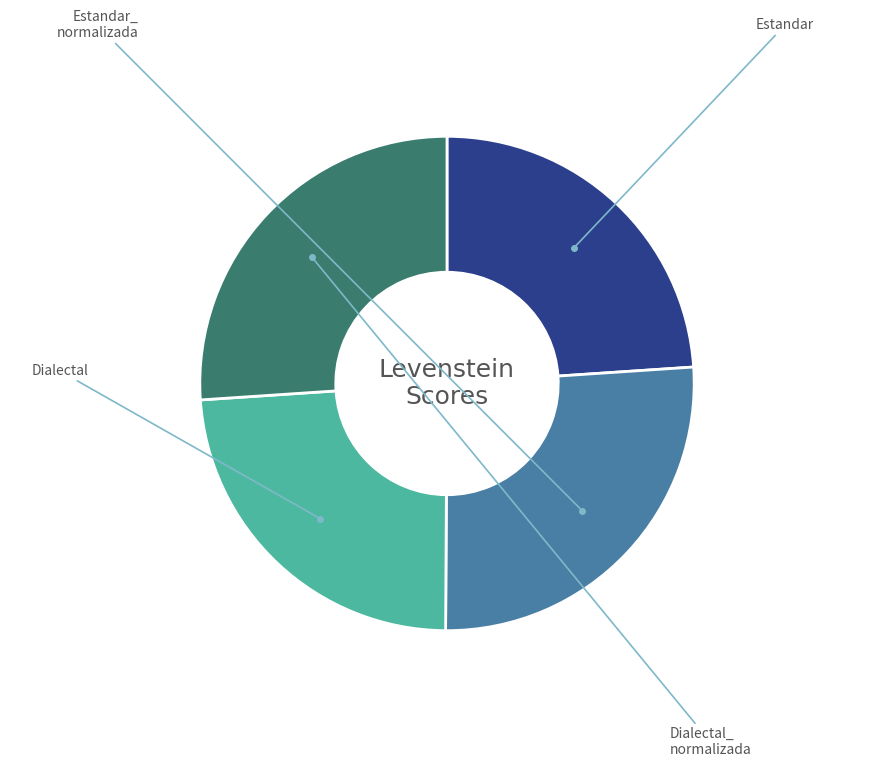

Does any single category account for the majority?

No